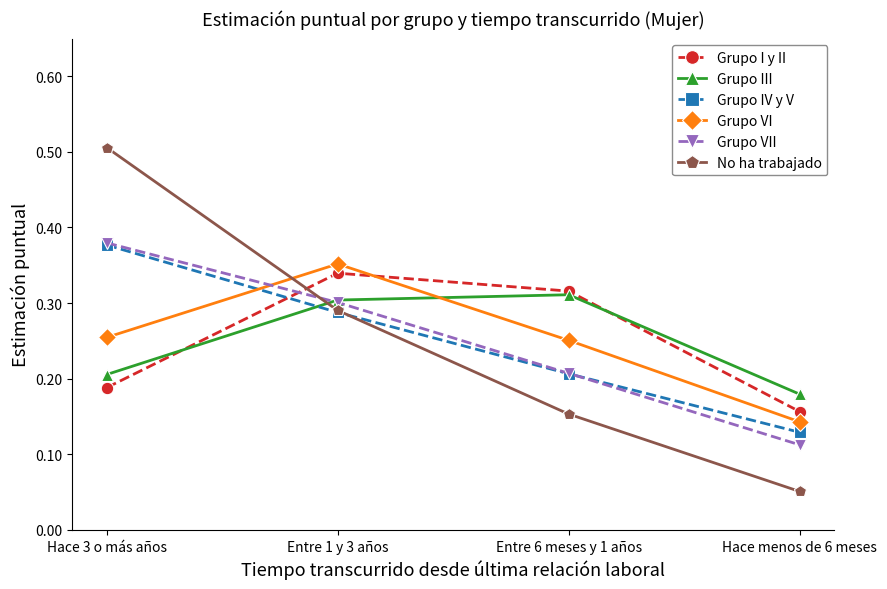

Between which two adjacent categories do Grupo III and Grupo I y II first intersect?

Hace 3 o más años and Entre 1 y 3 años